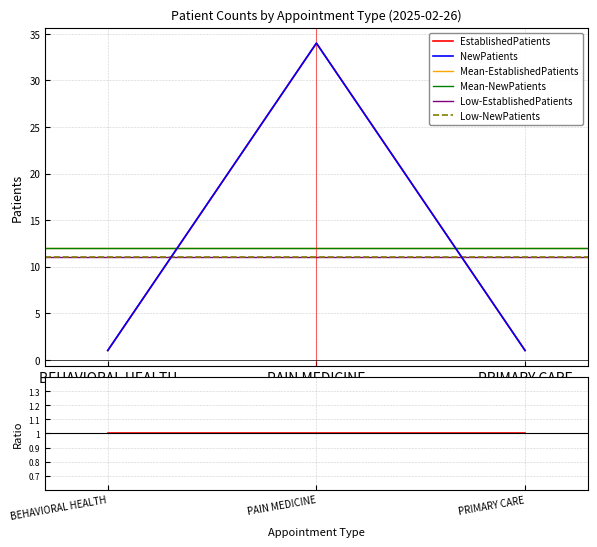

List the labels in order of EstablishedPatients value, largest first.

PAIN MEDICINE, BEHAVIORAL HEALTH, PRIMARY CARE